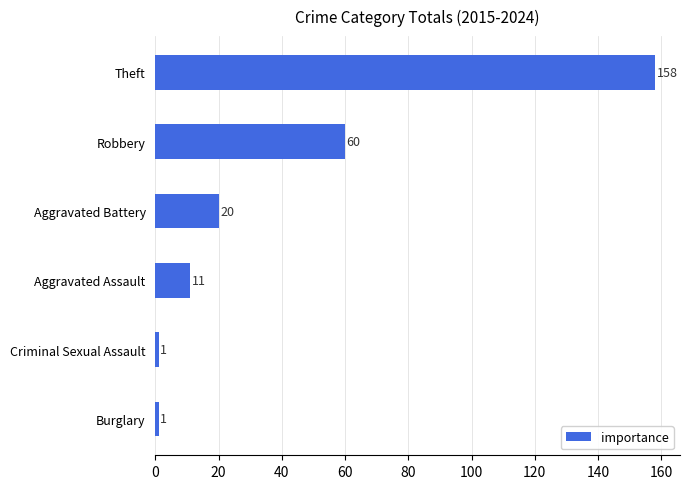

What is the value of the 3rd bar from the top?

20